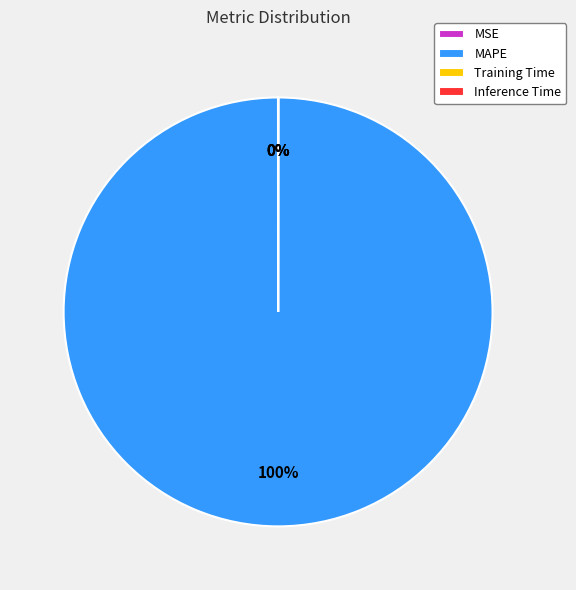

Which slice is the largest?

MAPE